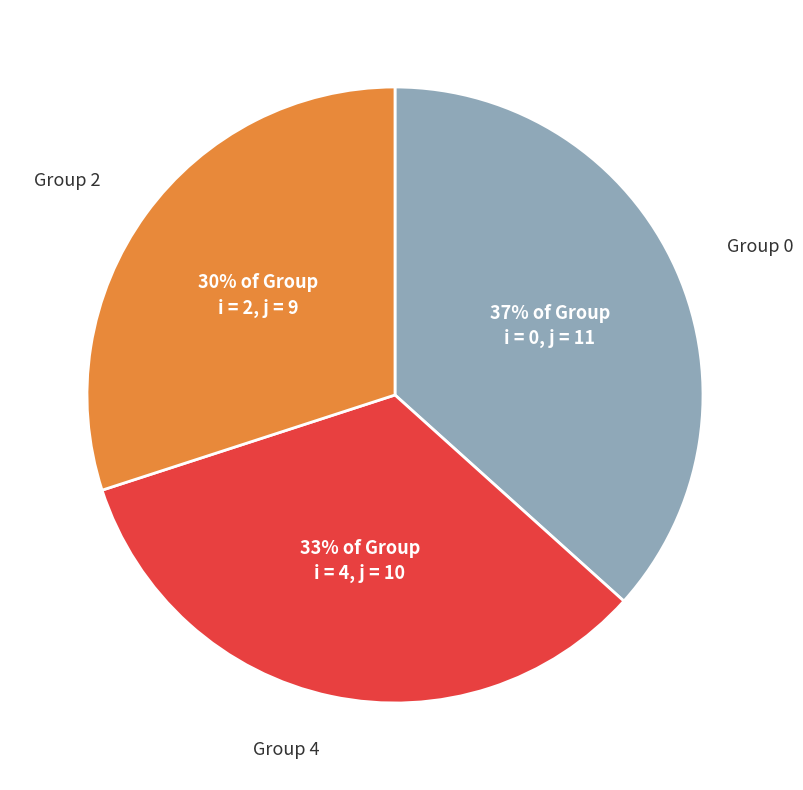

Does Group 2 represent more than half of the total?

No